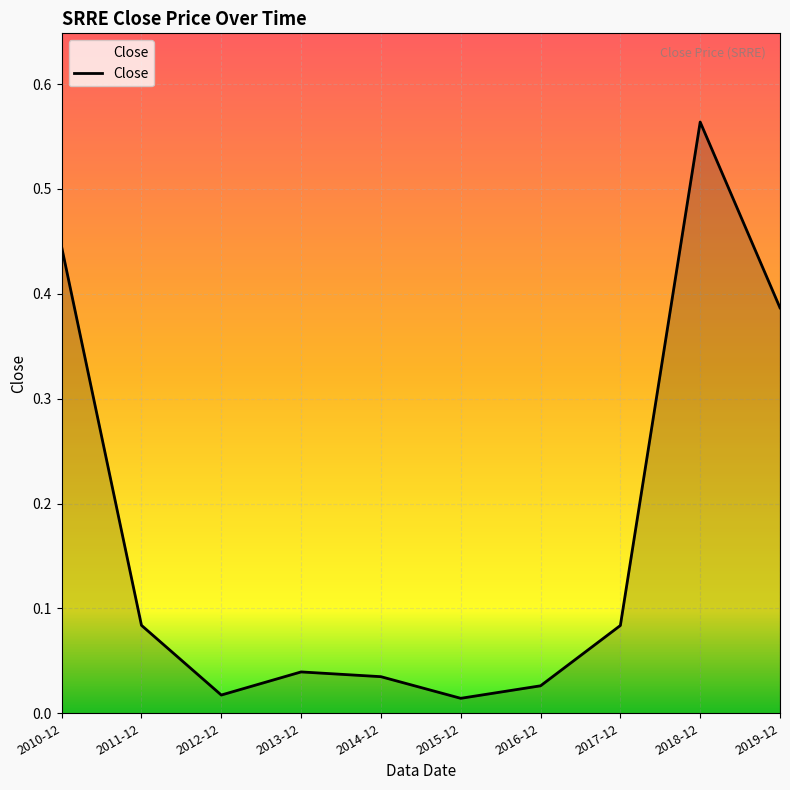

What is the change in value from 2016-12 to 2019-12?

+0.4